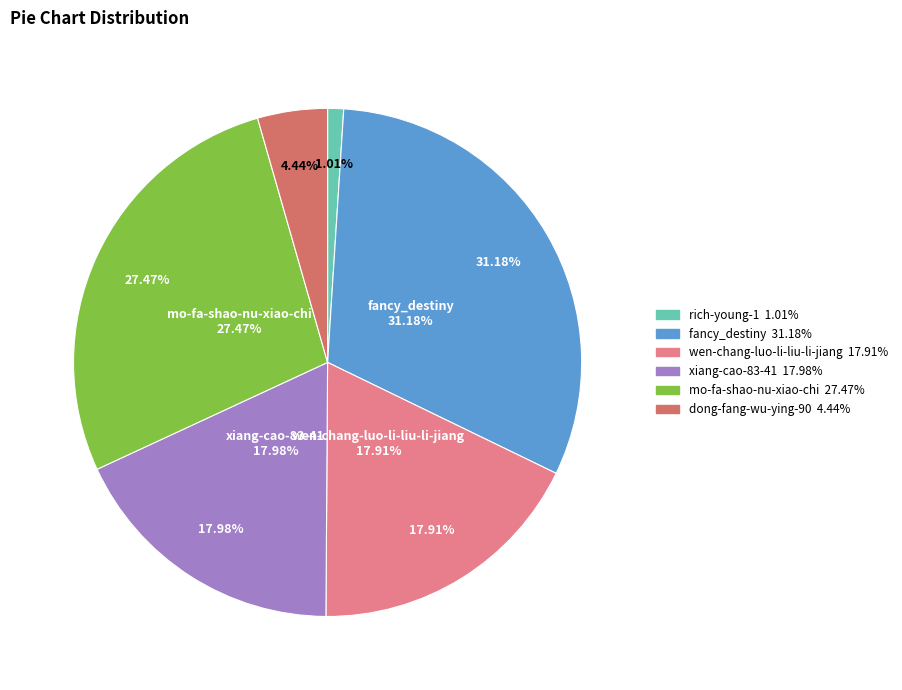

True or false: wen-chang-luo-li-liu-li-jiang accounts for 18% of the total.

True